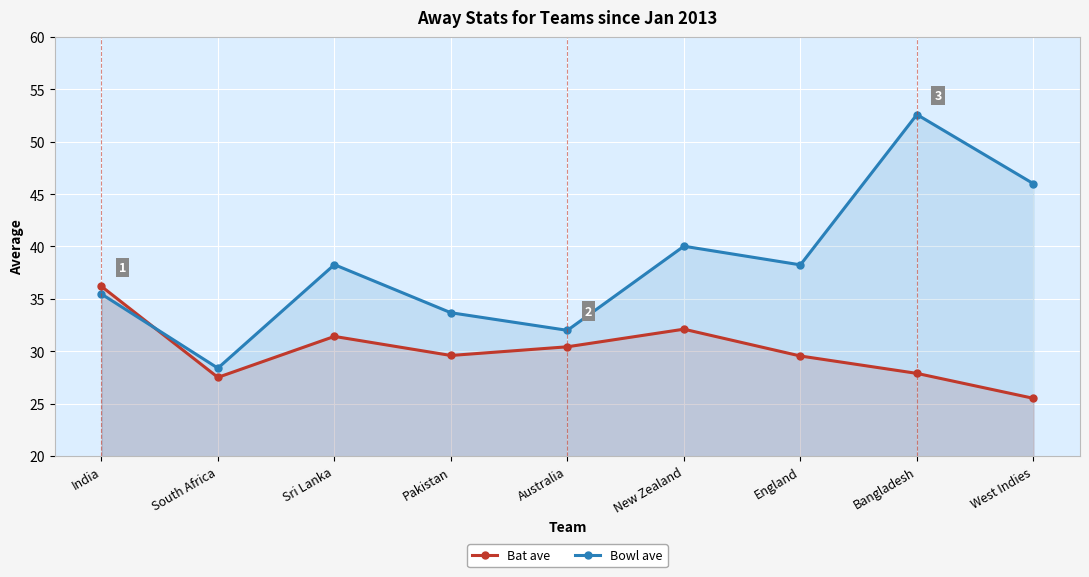

At how many categories does at least one series exceed 48?

1